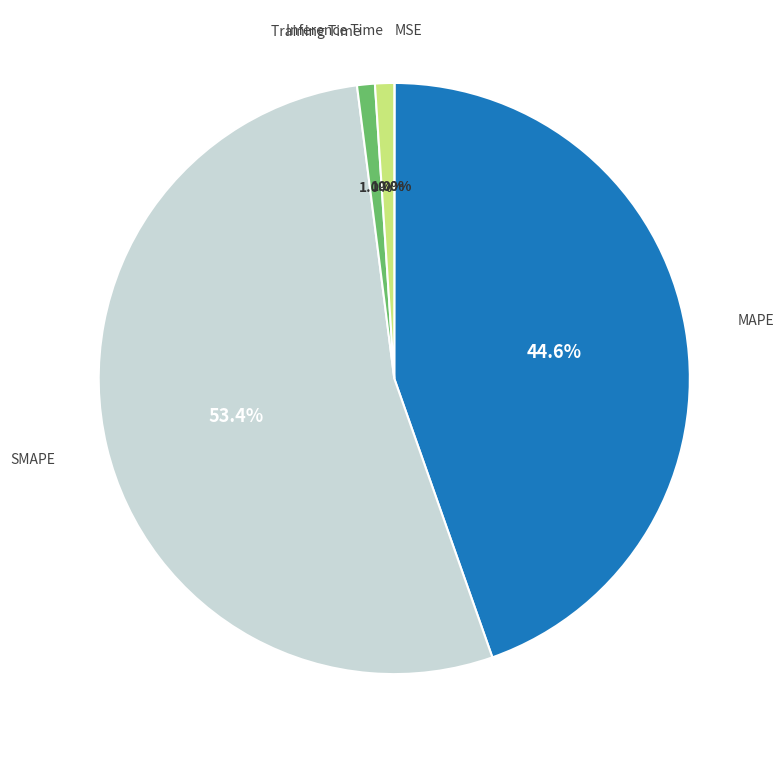

Is there any slice that represents more than half of the pie?

Yes